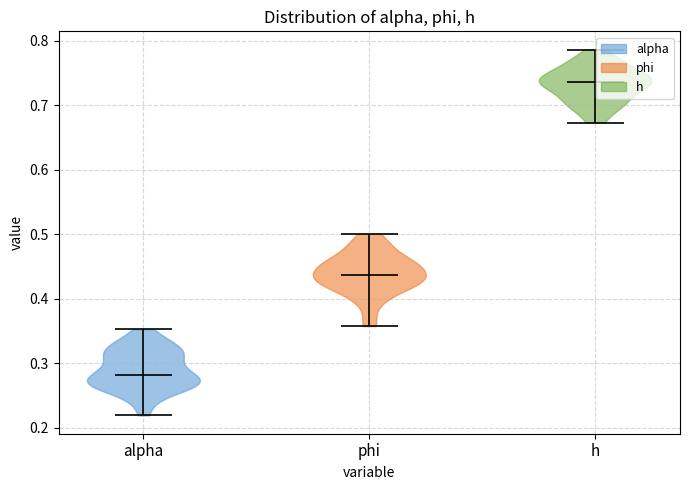

What is the lowest point the violin for alpha reaches on the y-axis? The values are not printed on the chart, so give them approximately, as read against the axis.

0.22